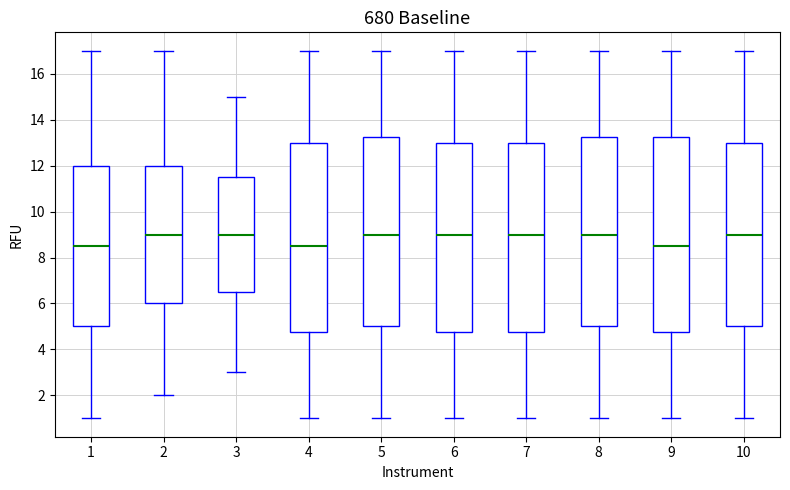

Where is the lower edge of the box at x = 7 on the y-axis? The values are not printed on the chart, so give them approximately, as read against the axis.

4.8